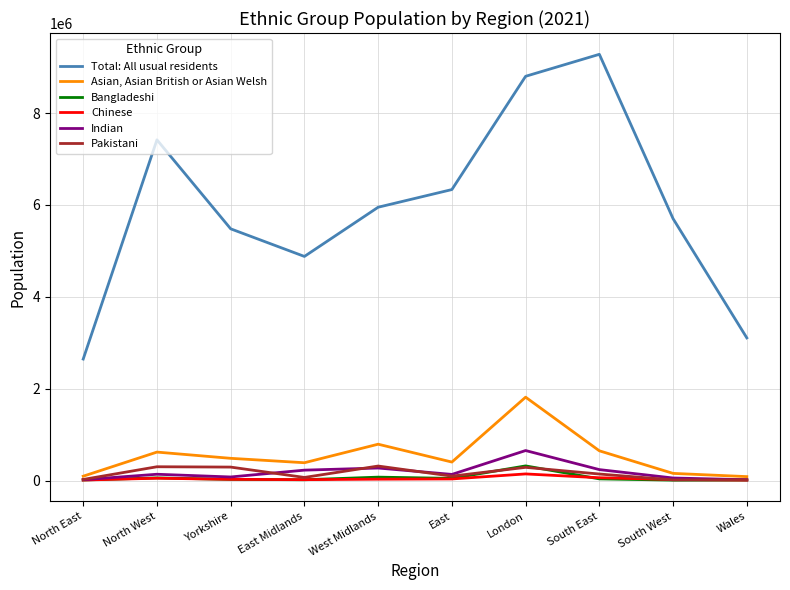

Which series has the largest range (max minus min)?

Total: All usual residents